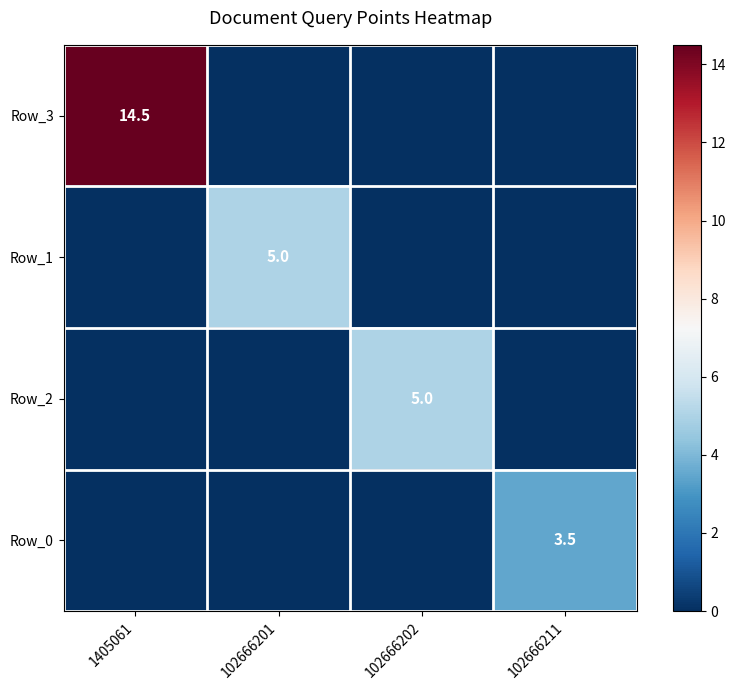

True or false: Row_2 has a value of -3.1 at 102666201.

False